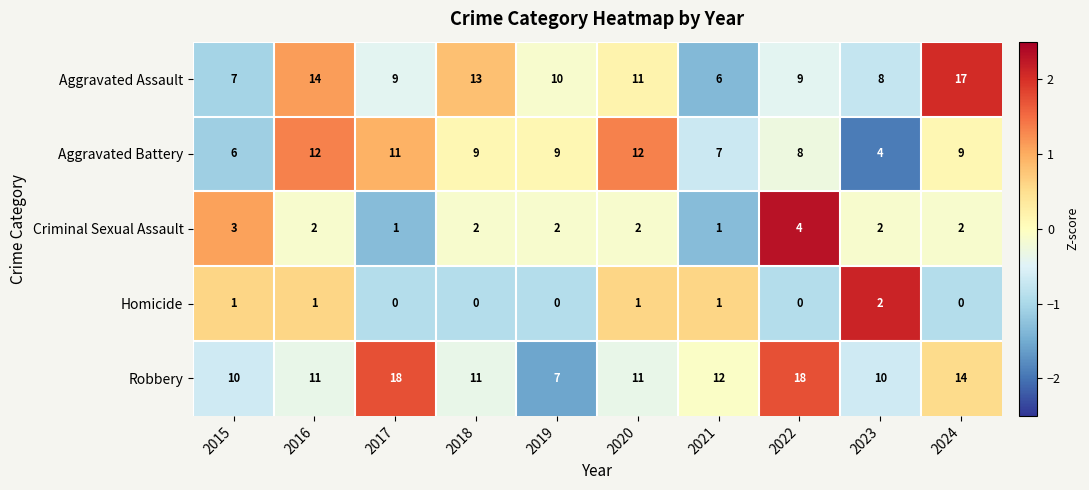

What is the difference between the maximum and minimum values in the Aggravated Battery series?

8